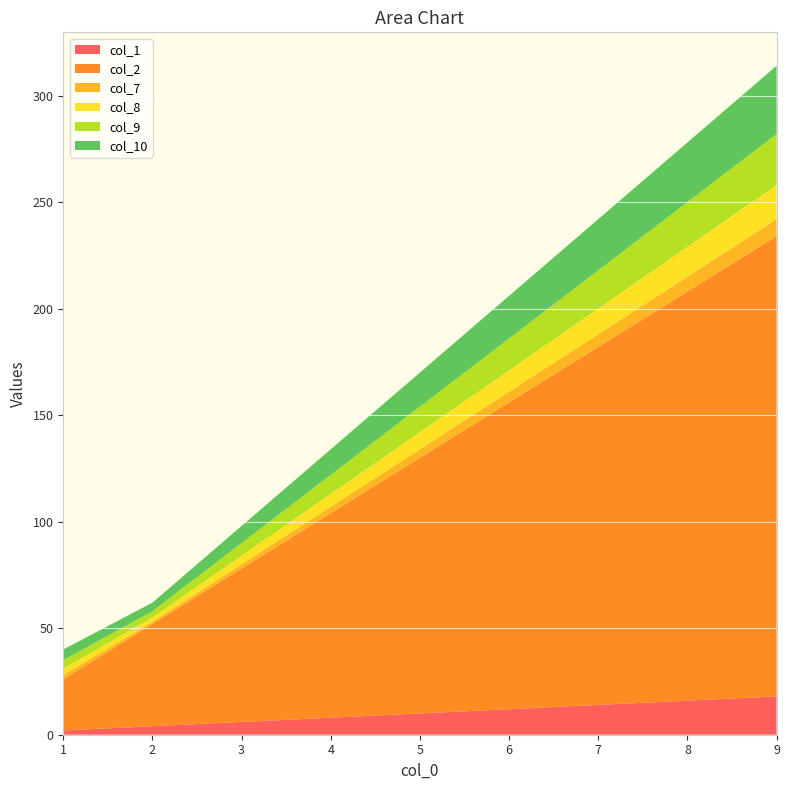

Reading left to right, what are all the values shown in this chart?

col_1: 2	4	6	8	10	12	14	16	18
col_2: 24	48	72	96	120	144	168	192	216
col_7: 2	1	2	3	4	5	6	7	8
col_8: 3	2	4	6	8	10	12	14	16
col_9: 4	3	6	9	12	15	18	21	24
col_10: 5	4	8	12	16	20	24	28	32